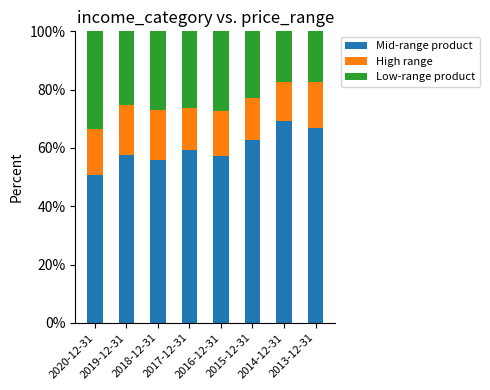

What is the sum of all High range values?

1.2